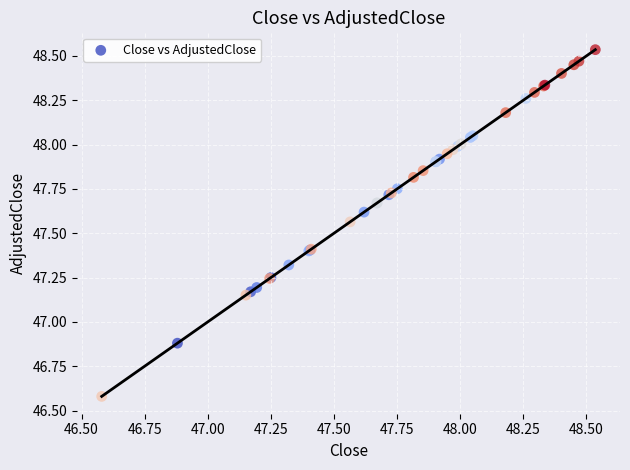

What Y value in the scatter plot is closest to 47?

46.9